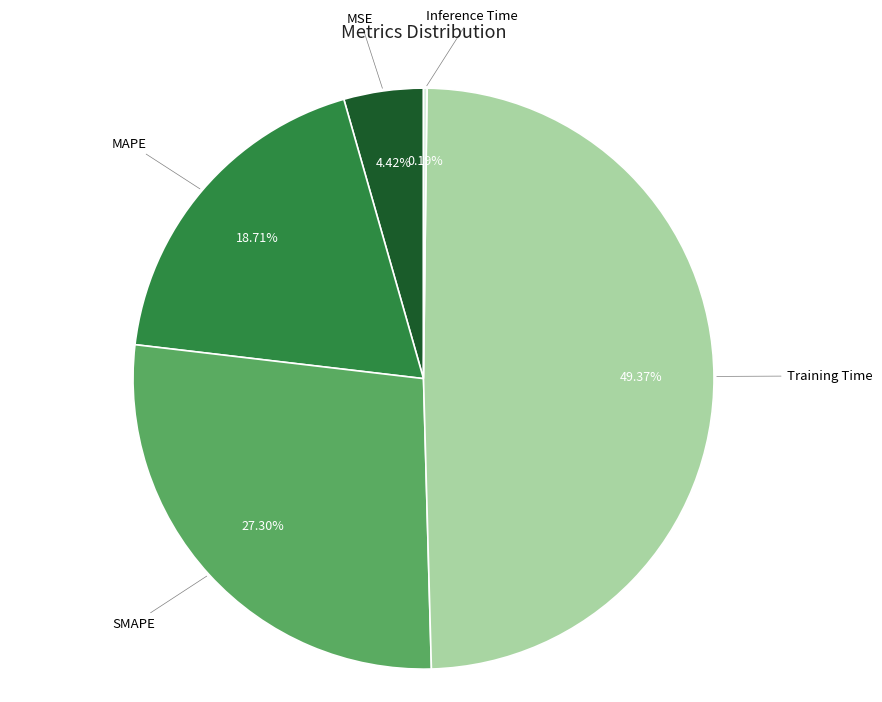

Does any single category account for the majority?

No